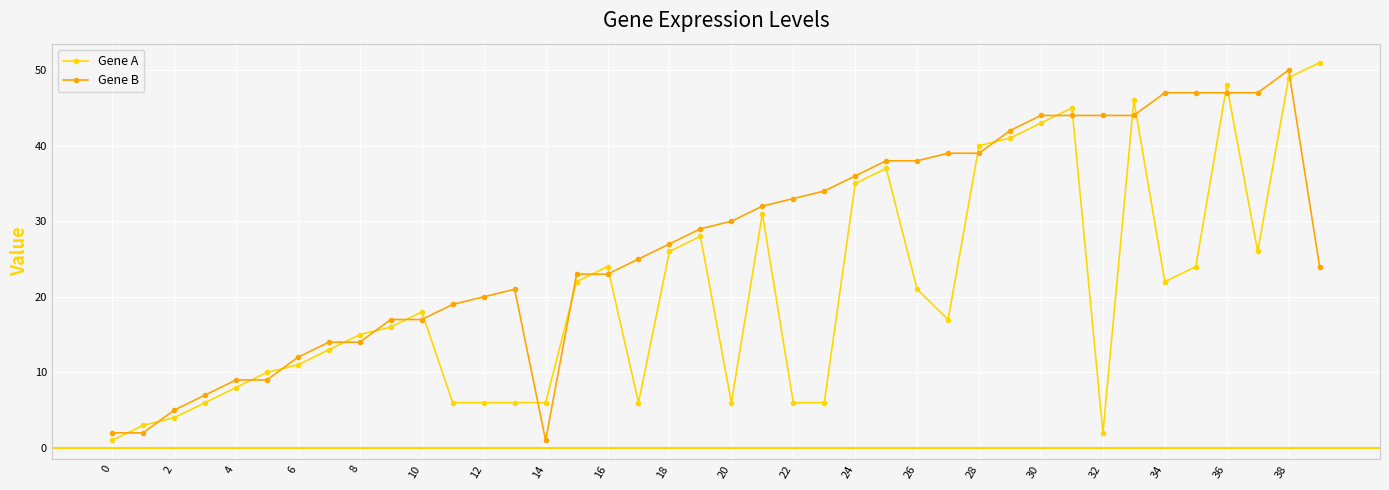

True or false: Gene B and Gene A intersect in this chart.

True